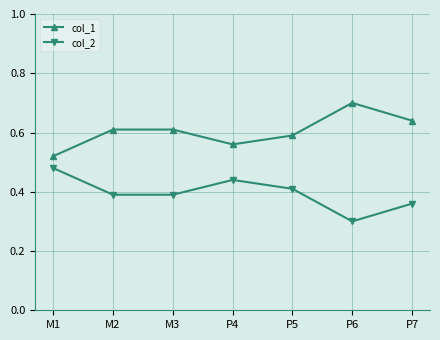

Is the value of col_1 at M2 greater than the value of col_2 at P5?

Yes